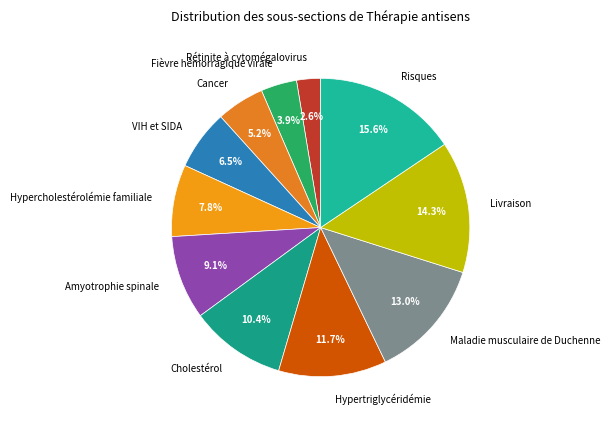

What portion of the pie excludes Fièvre hémorragique virale?

96.1%